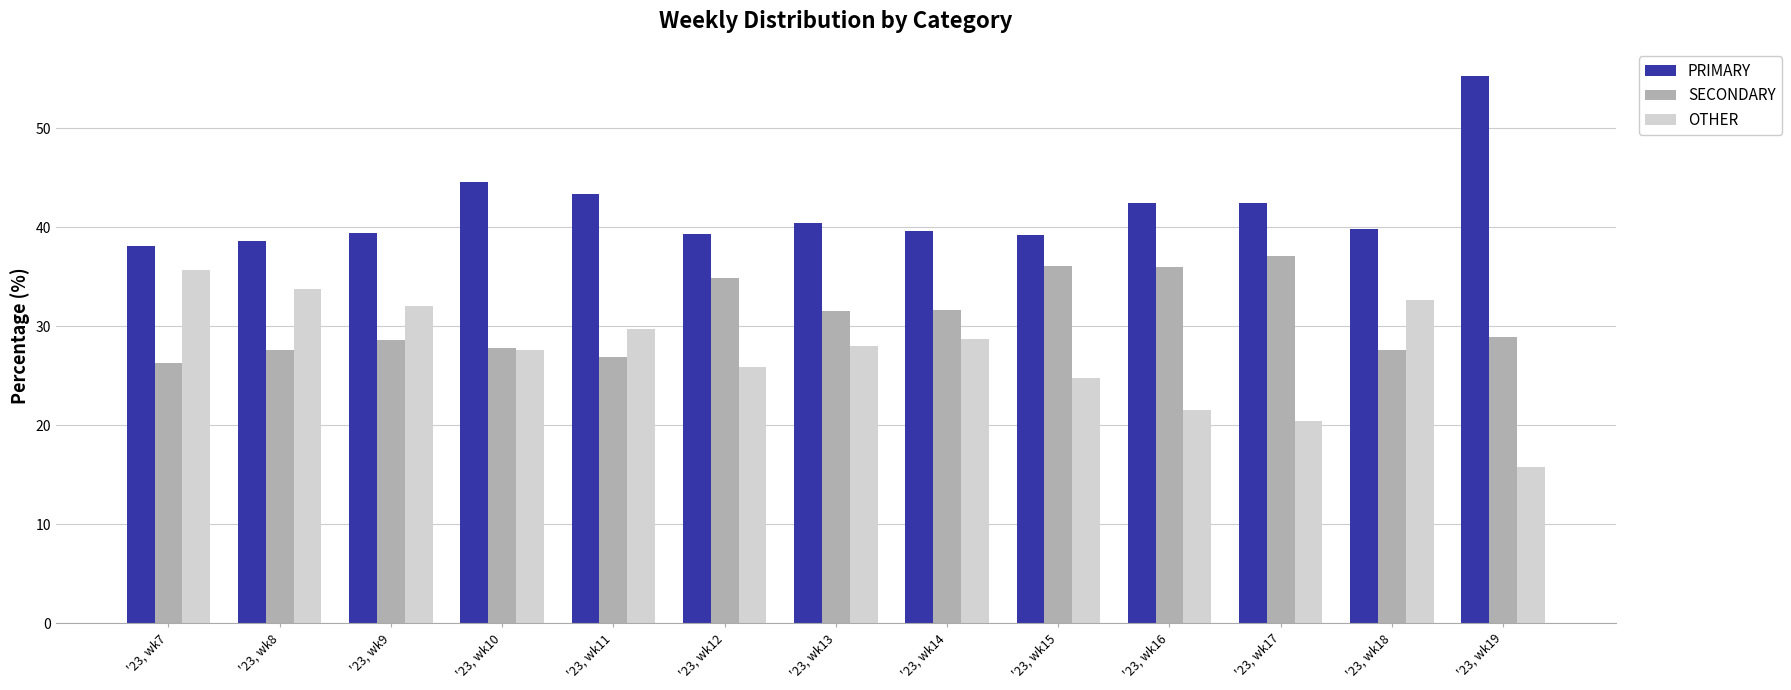

How many bars are there in each group?

3